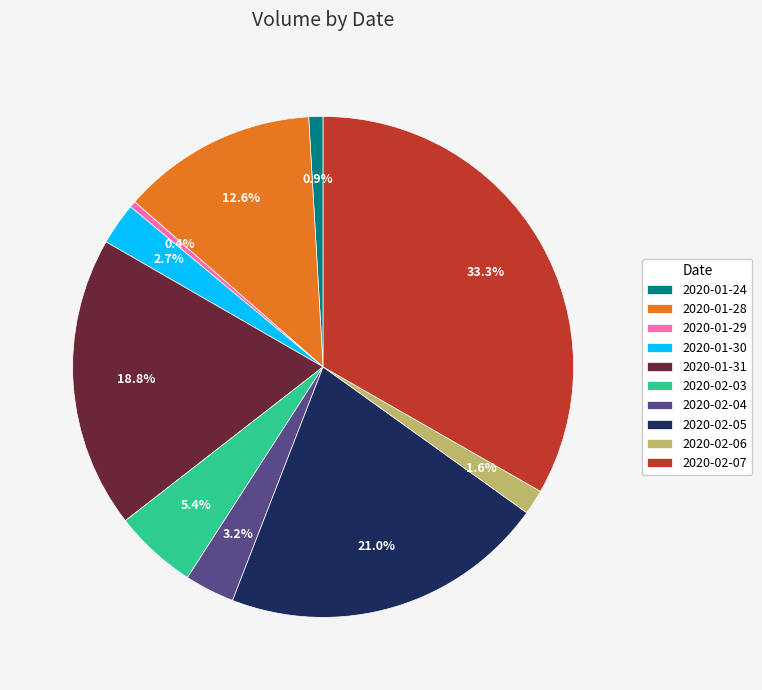

What is the largest slice in the pie chart?

2020-02-07